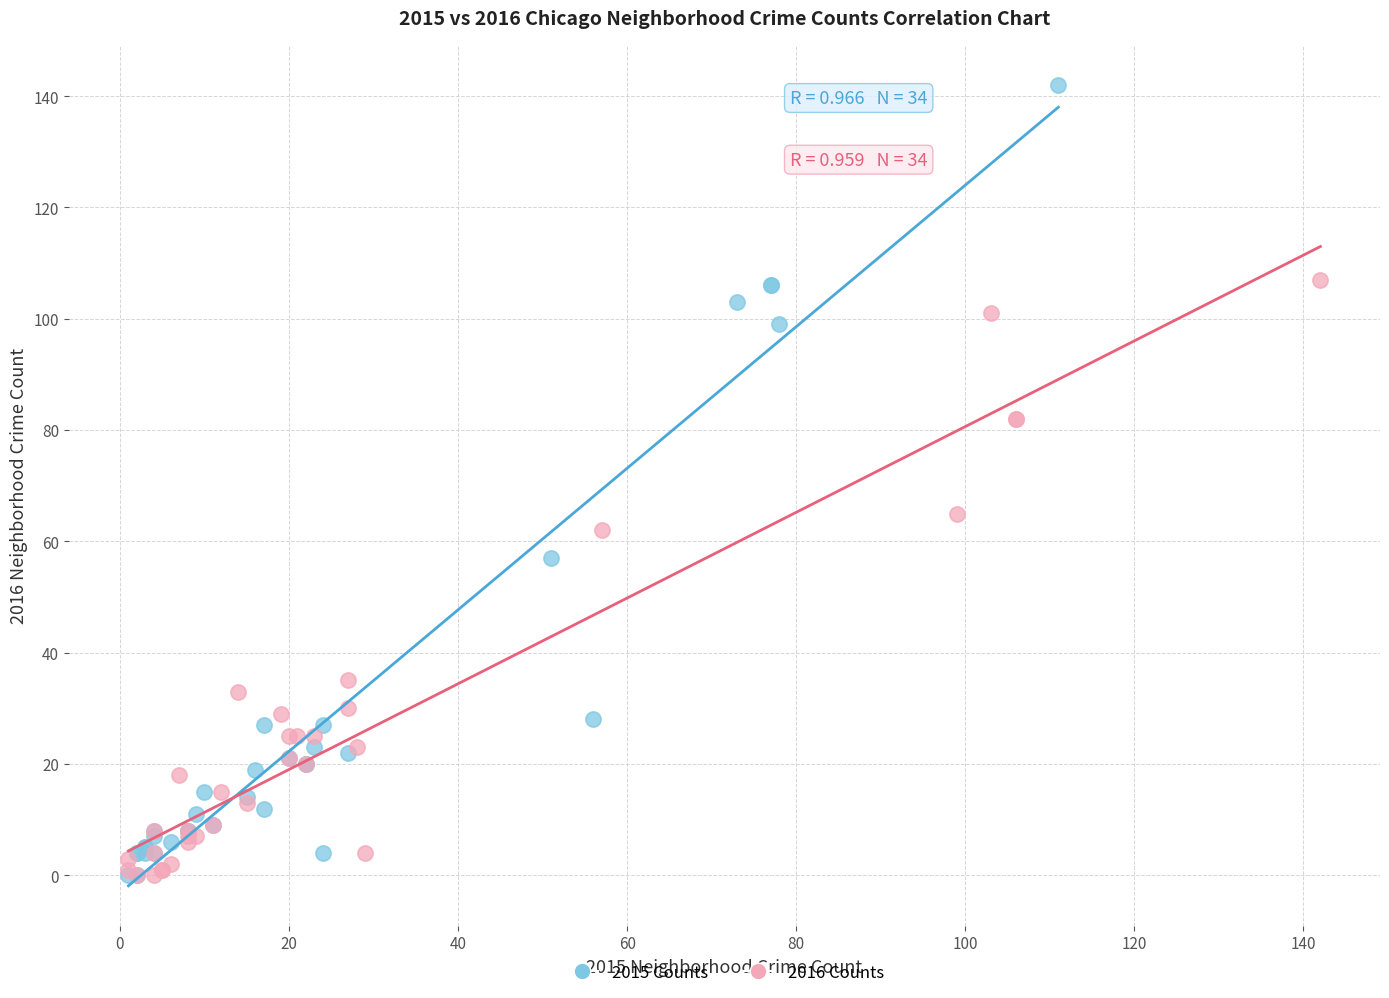

What are all the series names shown in the legend?

2015 Counts, 2016 Counts